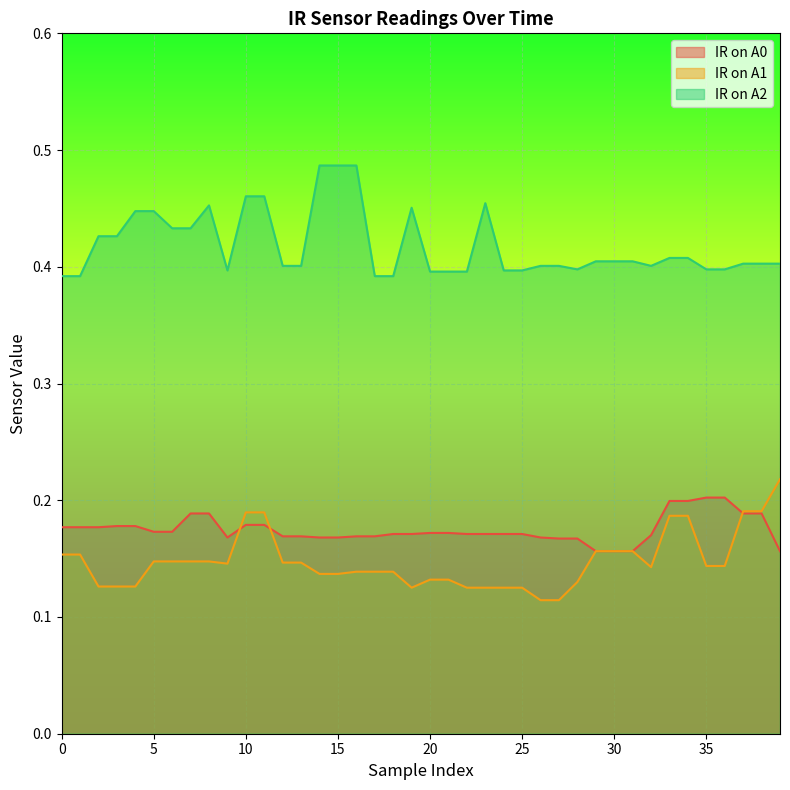

What is the difference between the highest and lowest values at 14?

0.3